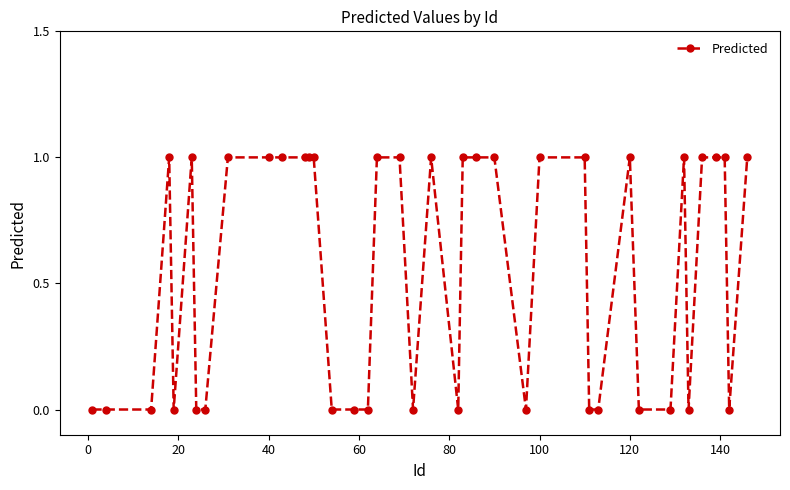

True or false: the data has more than 1 interior local peaks.

True